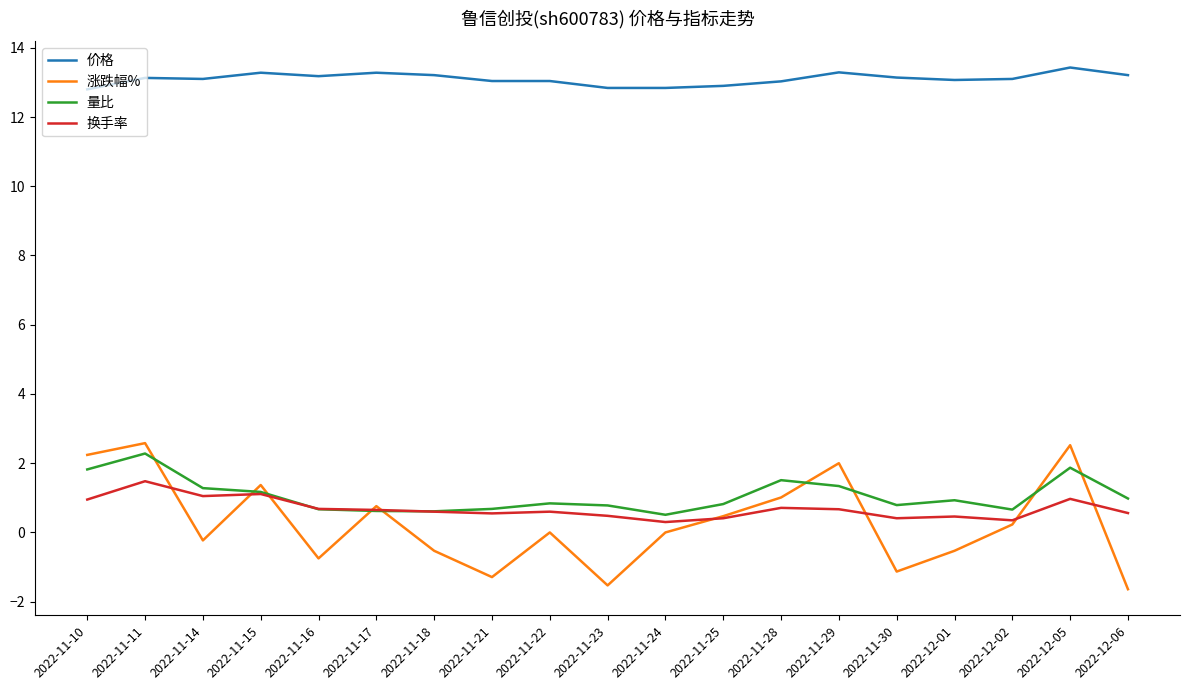

True or false: 价格 and 换手率 cross at least once.

False